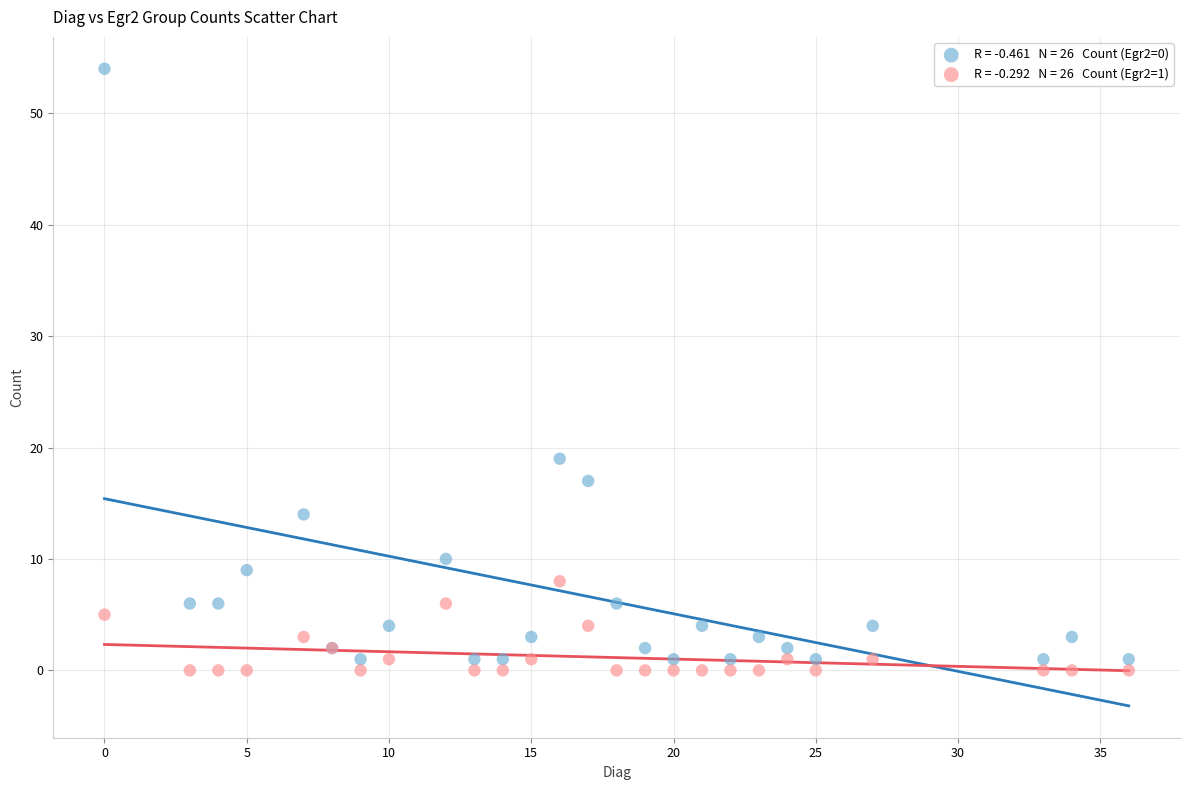

Across all series, what Y value is closest to 27?

19